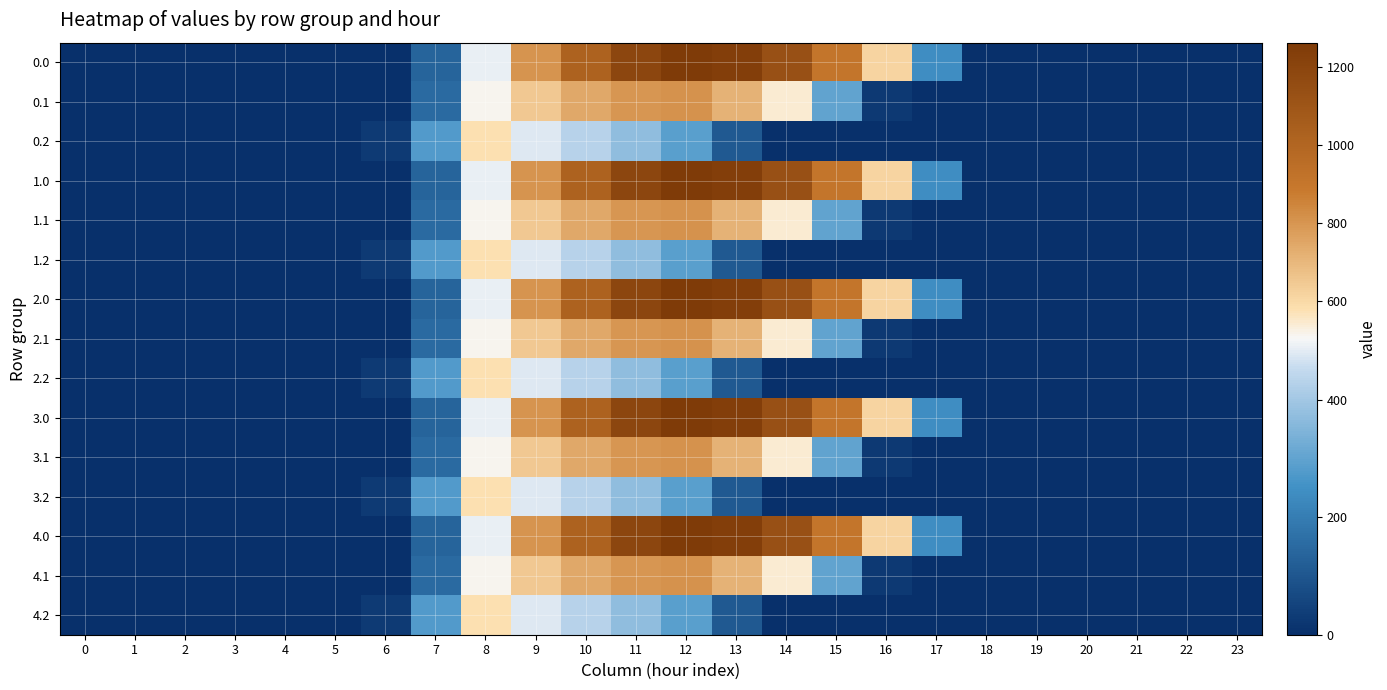

Reading left to right, transcribe all the data shown in this chart.

0.0: 0=0.0	1=0.0	2=0.0	3=0.0	4=0.0	5=0.0	6=0.0	7=134.3	8=489.3	9=804.0	10=1023.2	11=1185.2	12=1261.6	13=1237.4	14=1128.6	15=911.8	16=613.0	17=243.5	18=0.0	19=0.0	20=0.0	21=0.0	22=0.0	23=0.0
0.1: 0=0.0	1=0.0	2=0.0	3=0.0	4=0.0	5=0.0	6=0.0	7=153.2	8=514.8	9=646.9	10=742.1	11=800.2	12=806.9	13=715.3	14=544.1	15=301.4	16=26.8	17=0.0	18=0.0	19=0.0	20=0.0	21=0.0	22=0.0	23=0.0
0.2: 0=0.0	1=0.0	2=0.0	3=0.0	4=0.0	5=0.0	6=29.3	7=276.9	8=576.6	9=480.7	10=430.5	11=374.4	12=289.5	13=107.8	14=0.0	15=0.0	16=0.0	17=0.0	18=0.0	19=0.0	20=0.0	21=0.0	22=0.0	23=0.0
1.0: 0=0.0	1=0.0	2=0.0	3=0.0	4=0.0	5=0.0	6=0.0	7=134.3	8=489.3	9=804.0	10=1023.2	11=1185.2	12=1261.6	13=1237.4	14=1128.6	15=911.8	16=613.0	17=243.5	18=0.0	19=0.0	20=0.0	21=0.0	22=0.0	23=0.0
1.1: 0=0.0	1=0.0	2=0.0	3=0.0	4=0.0	5=0.0	6=0.0	7=153.2	8=514.8	9=646.9	10=742.1	11=800.2	12=806.9	13=715.3	14=544.1	15=301.4	16=26.8	17=0.0	18=0.0	19=0.0	20=0.0	21=0.0	22=0.0	23=0.0
1.2: 0=0.0	1=0.0	2=0.0	3=0.0	4=0.0	5=0.0	6=29.3	7=276.9	8=576.6	9=480.7	10=430.5	11=374.4	12=289.5	13=107.8	14=0.0	15=0.0	16=0.0	17=0.0	18=0.0	19=0.0	20=0.0	21=0.0	22=0.0	23=0.0
2.0: 0=0.0	1=0.0	2=0.0	3=0.0	4=0.0	5=0.0	6=0.0	7=134.3	8=489.3	9=804.0	10=1023.2	11=1185.2	12=1261.6	13=1237.4	14=1128.6	15=911.8	16=613.0	17=243.5	18=0.0	19=0.0	20=0.0	21=0.0	22=0.0	23=0.0
2.1: 0=0.0	1=0.0	2=0.0	3=0.0	4=0.0	5=0.0	6=0.0	7=153.2	8=514.8	9=646.9	10=742.1	11=800.2	12=806.9	13=715.3	14=544.1	15=301.4	16=26.8	17=0.0	18=0.0	19=0.0	20=0.0	21=0.0	22=0.0	23=0.0
2.2: 0=0.0	1=0.0	2=0.0	3=0.0	4=0.0	5=0.0	6=29.3	7=276.9	8=576.6	9=480.7	10=430.5	11=374.4	12=289.5	13=107.8	14=0.0	15=0.0	16=0.0	17=0.0	18=0.0	19=0.0	20=0.0	21=0.0	22=0.0	23=0.0
3.0: 0=0.0	1=0.0	2=0.0	3=0.0	4=0.0	5=0.0	6=0.0	7=134.3	8=489.3	9=804.0	10=1023.2	11=1185.2	12=1261.6	13=1237.4	14=1128.6	15=911.8	16=613.0	17=243.5	18=0.0	19=0.0	20=0.0	21=0.0	22=0.0	23=0.0
3.1: 0=0.0	1=0.0	2=0.0	3=0.0	4=0.0	5=0.0	6=0.0	7=153.2	8=514.8	9=646.9	10=742.1	11=800.2	12=806.9	13=715.3	14=544.1	15=301.4	16=26.8	17=0.0	18=0.0	19=0.0	20=0.0	21=0.0	22=0.0	23=0.0
3.2: 0=0.0	1=0.0	2=0.0	3=0.0	4=0.0	5=0.0	6=29.3	7=276.9	8=576.6	9=480.7	10=430.5	11=374.4	12=289.5	13=107.8	14=0.0	15=0.0	16=0.0	17=0.0	18=0.0	19=0.0	20=0.0	21=0.0	22=0.0	23=0.0
4.0: 0=0.0	1=0.0	2=0.0	3=0.0	4=0.0	5=0.0	6=0.0	7=134.3	8=489.3	9=804.0	10=1023.2	11=1185.2	12=1261.6	13=1237.4	14=1128.6	15=911.8	16=613.0	17=243.5	18=0.0	19=0.0	20=0.0	21=0.0	22=0.0	23=0.0
4.1: 0=0.0	1=0.0	2=0.0	3=0.0	4=0.0	5=0.0	6=0.0	7=153.2	8=514.8	9=646.9	10=742.1	11=800.2	12=806.9	13=715.3	14=544.1	15=301.4	16=26.8	17=0.0	18=0.0	19=0.0	20=0.0	21=0.0	22=0.0	23=0.0
4.2: 0=0.0	1=0.0	2=0.0	3=0.0	4=0.0	5=0.0	6=29.3	7=276.9	8=576.6	9=480.7	10=430.5	11=374.4	12=289.5	13=107.8	14=0.0	15=0.0	16=0.0	17=0.0	18=0.0	19=0.0	20=0.0	21=0.0	22=0.0	23=0.0